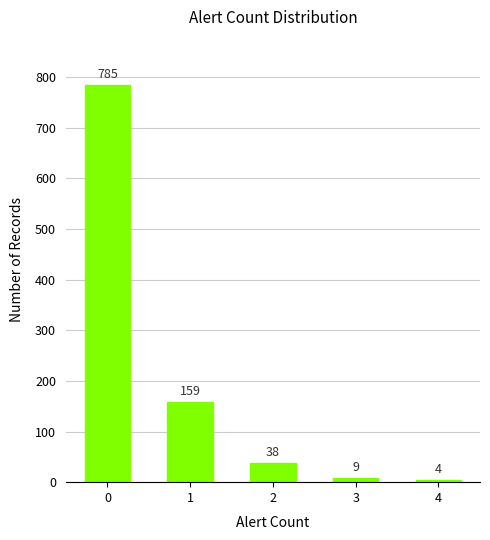

How many bars are there in total?

5